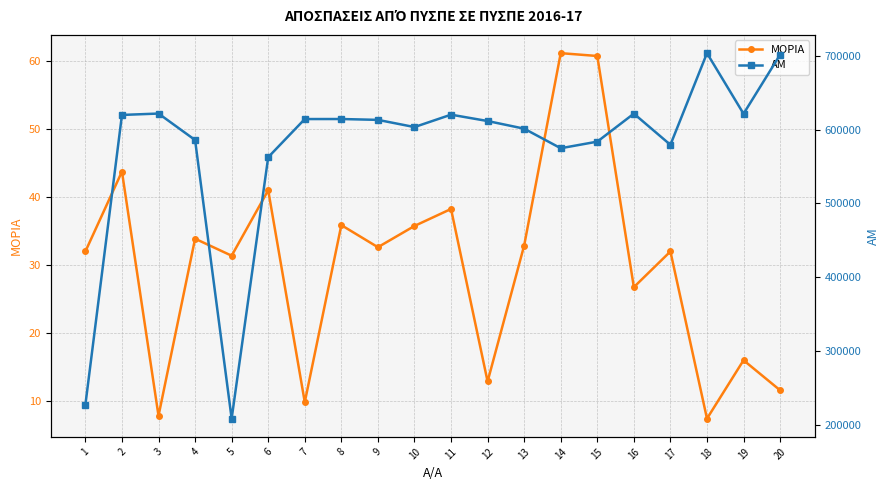

What is the difference between the highest and lowest values at 18?

703346.6